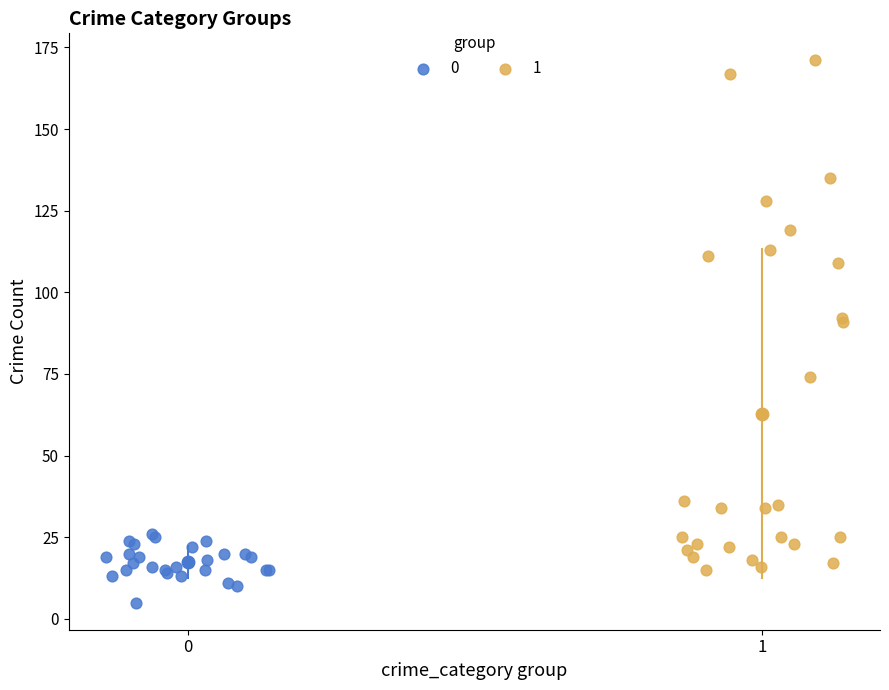

Which series contains the lowest Y value?

0